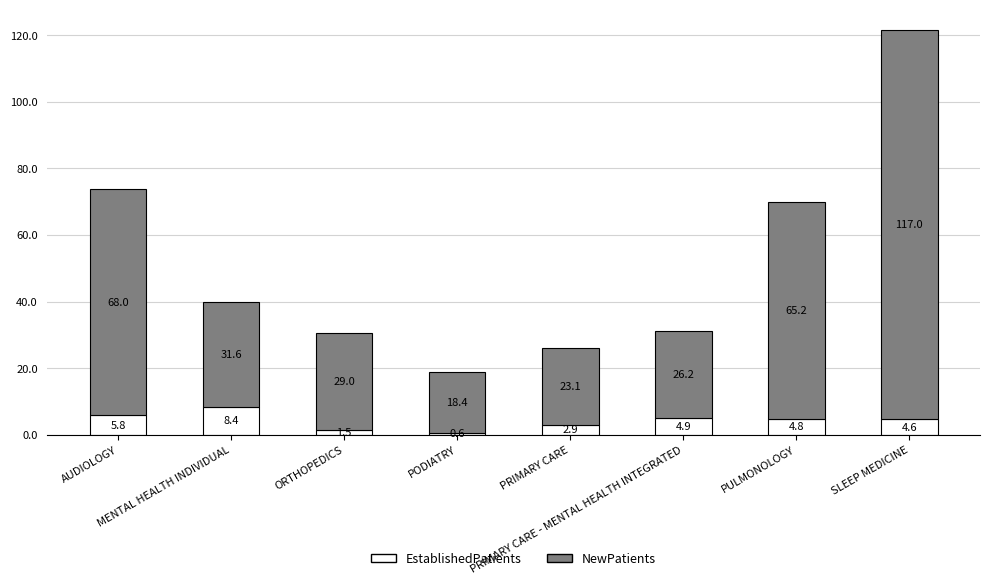

What is the average value of the EstablishedPatients series?

4.2